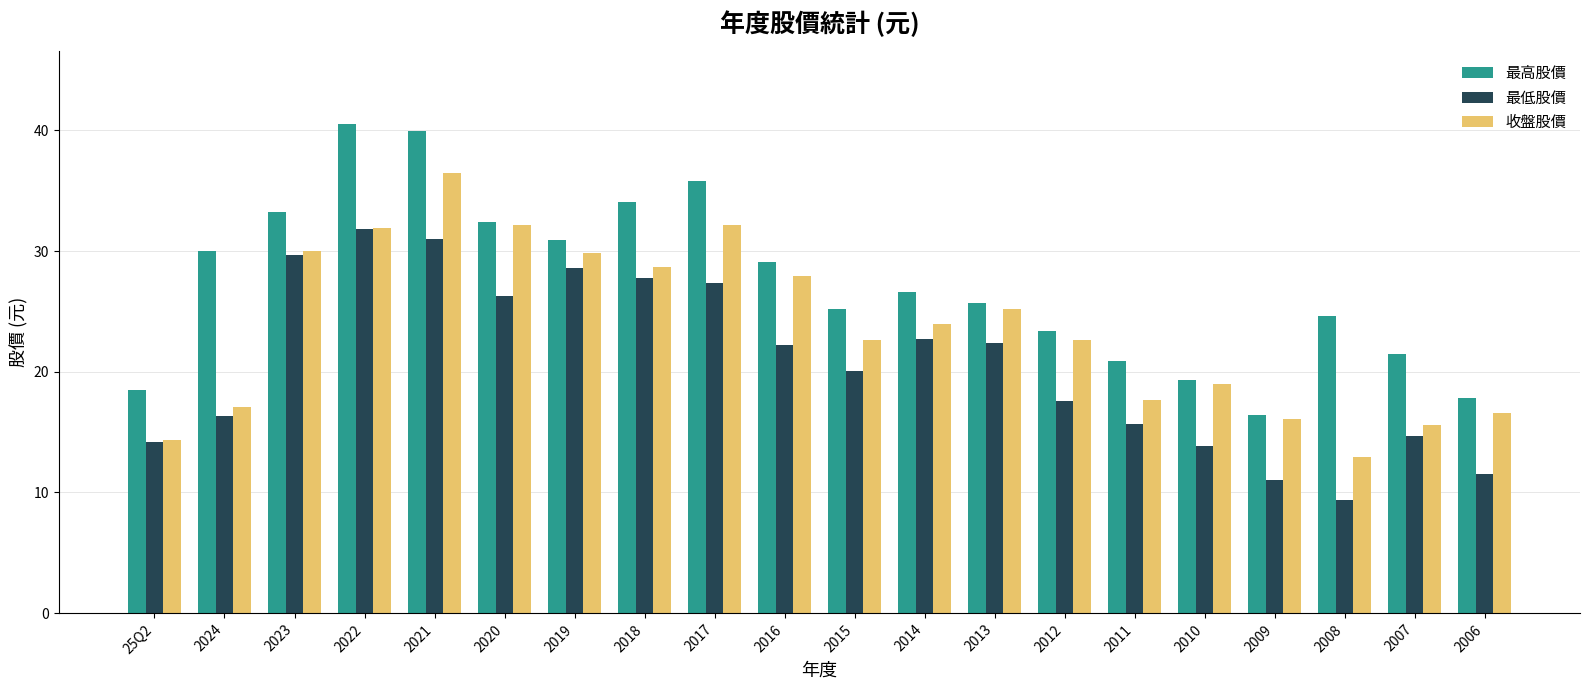

What is the minimum value shown in the chart?

9.4